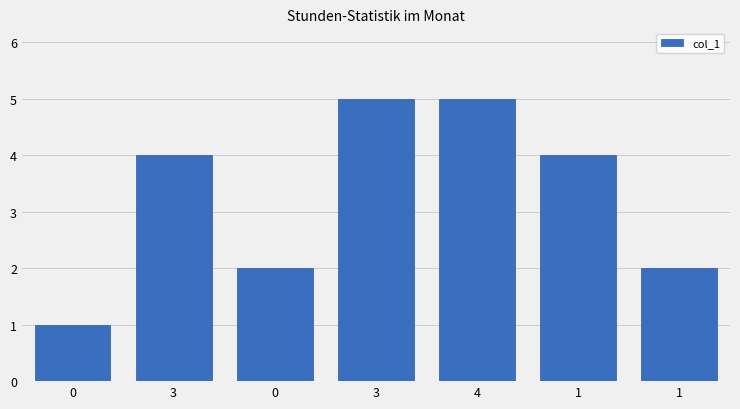

How many values are below 4?

3